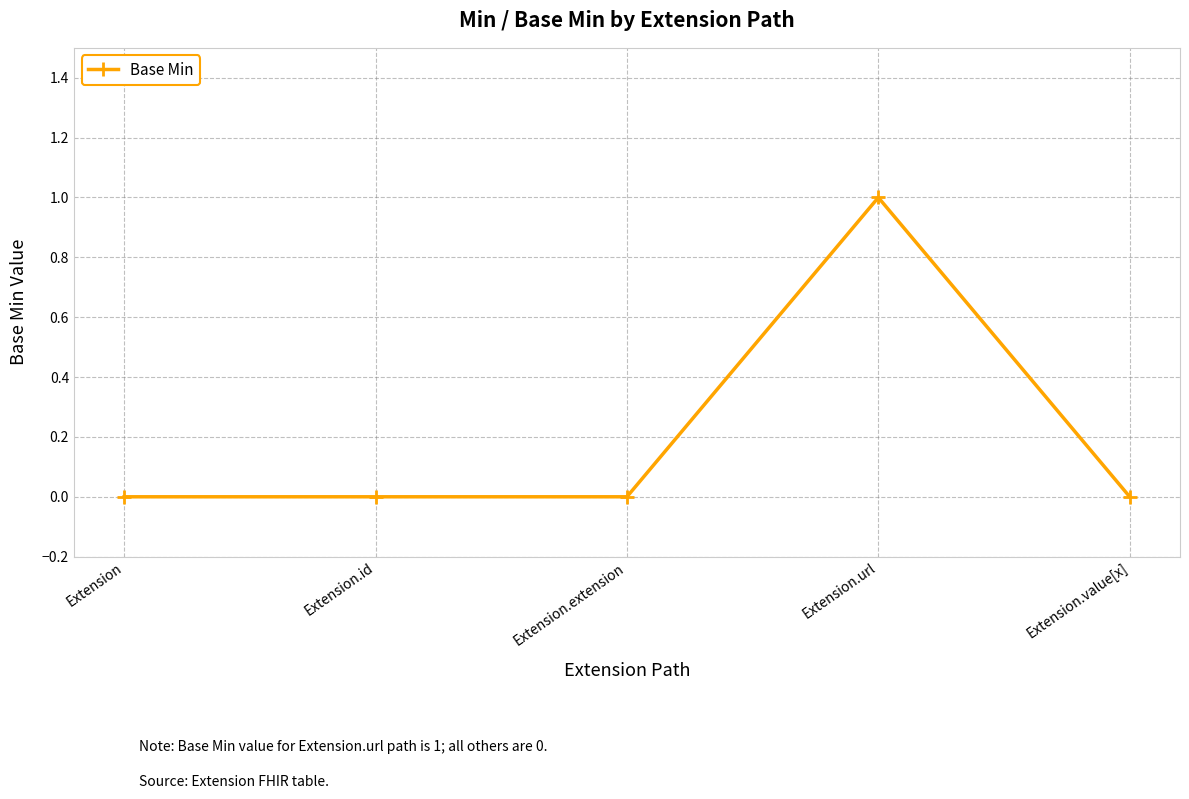

Count the number of data series in this chart.

1